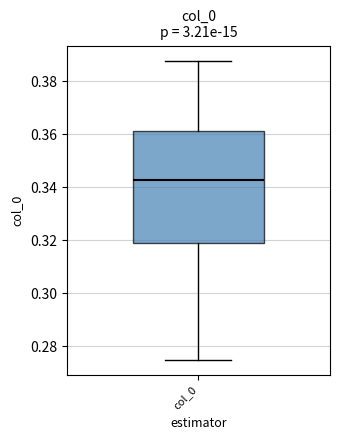

Read this box plot against the y-axis: the position of the median line, the range covered by the box, and the ends of both whiskers. The values are not printed on the chart, so give them approximately, as read against the axis.

median 0.342, box 0.318 to 0.362, whiskers 0.274 to 0.388